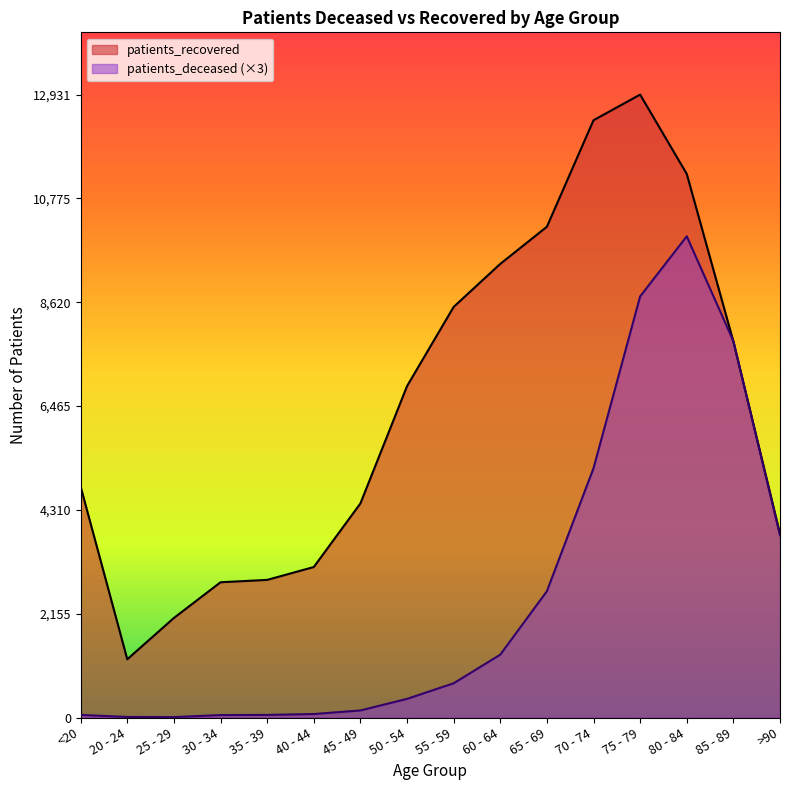

What is the sum of the patients_recovered values at <20 and 65 - 69?

14980